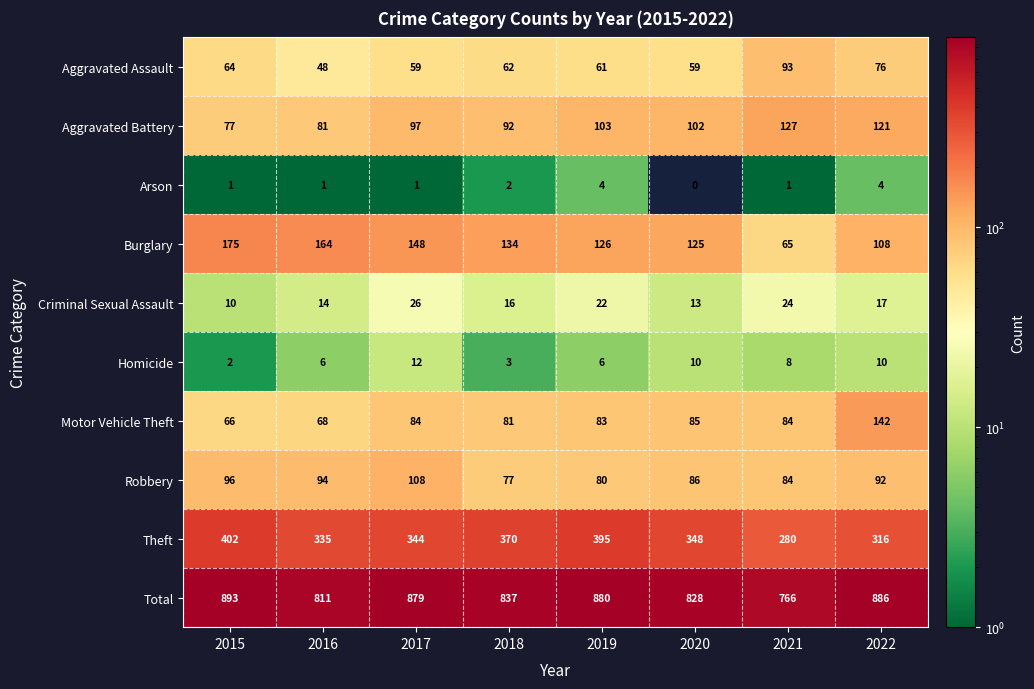

Rank the series by their maximum value, from lowest to highest.

Arson, Homicide, Criminal Sexual Assault, Aggravated Assault, Robbery, Aggravated Battery, Motor Vehicle Theft, Burglary, Theft, Total